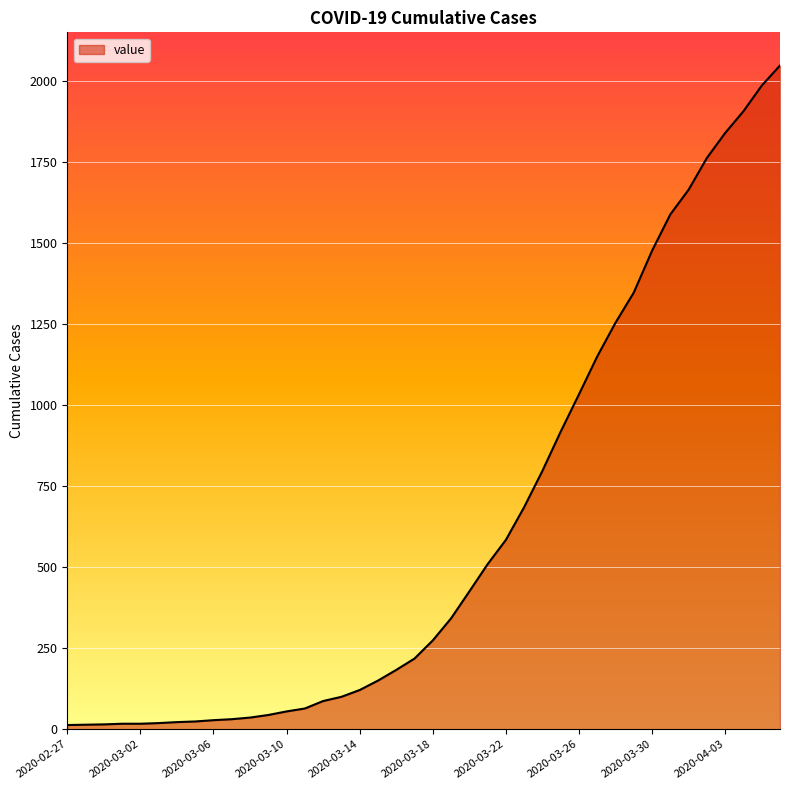

What is the greatest value displayed?

2047